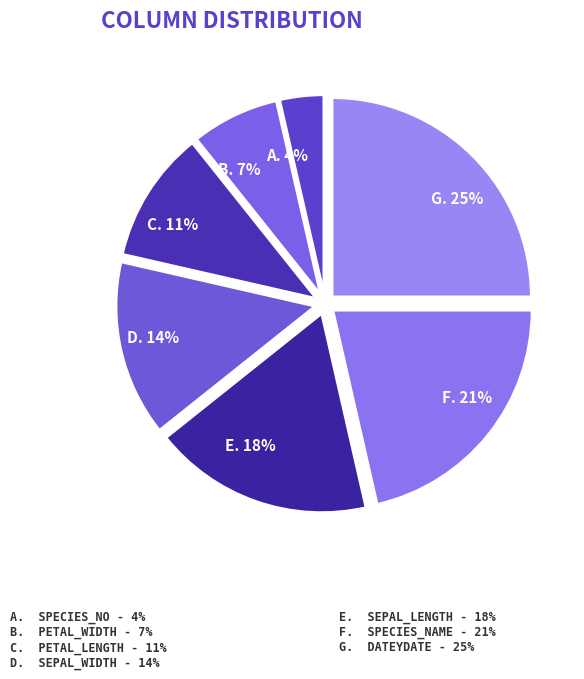

Which slice is the smallest?

Species_No